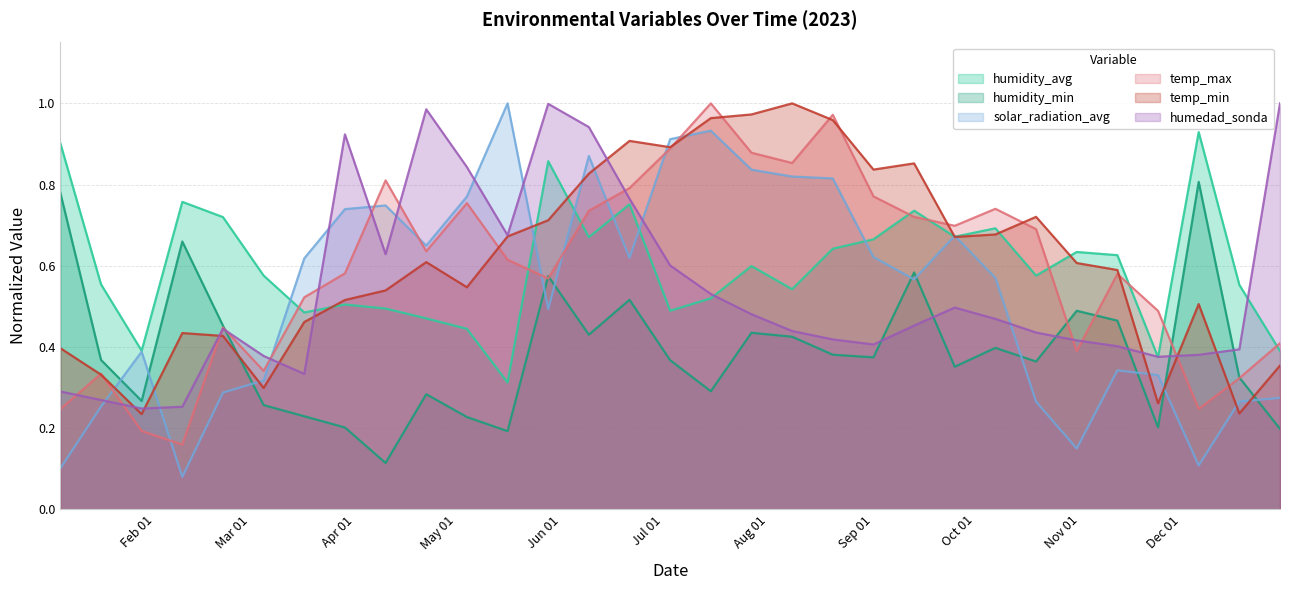

Between 2023-10-31 and 2023-12-06, which series saw the biggest shift?

humidity_min